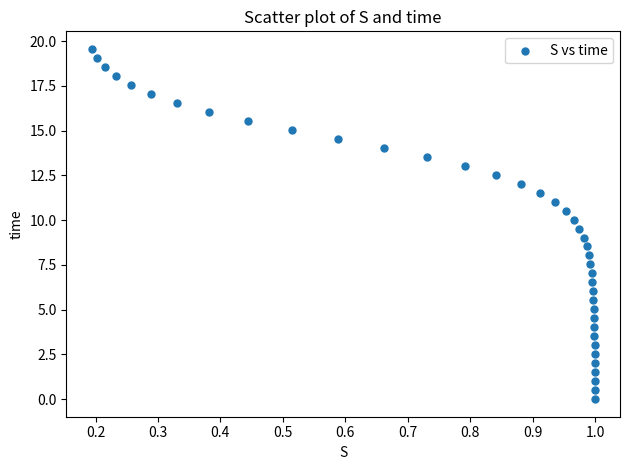

What is the range of Y values (max minus min)?

19.6